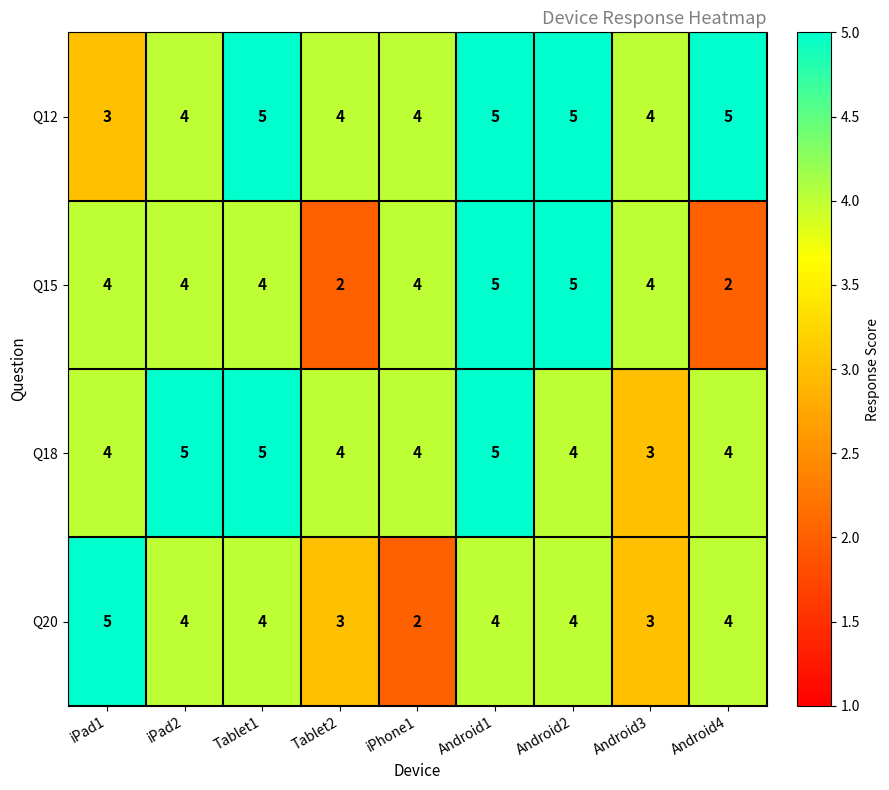

What is the average value of the Q18 series?

4